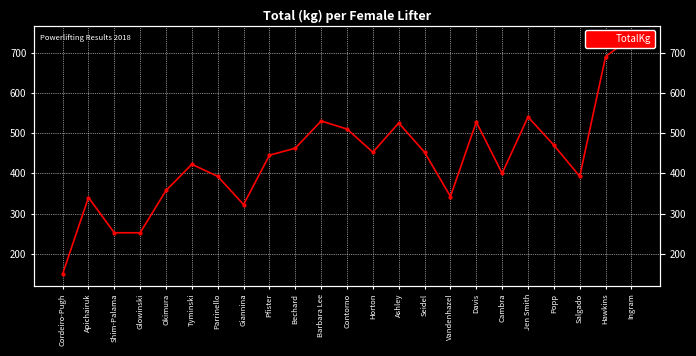

What position from the right is Pfister?

15